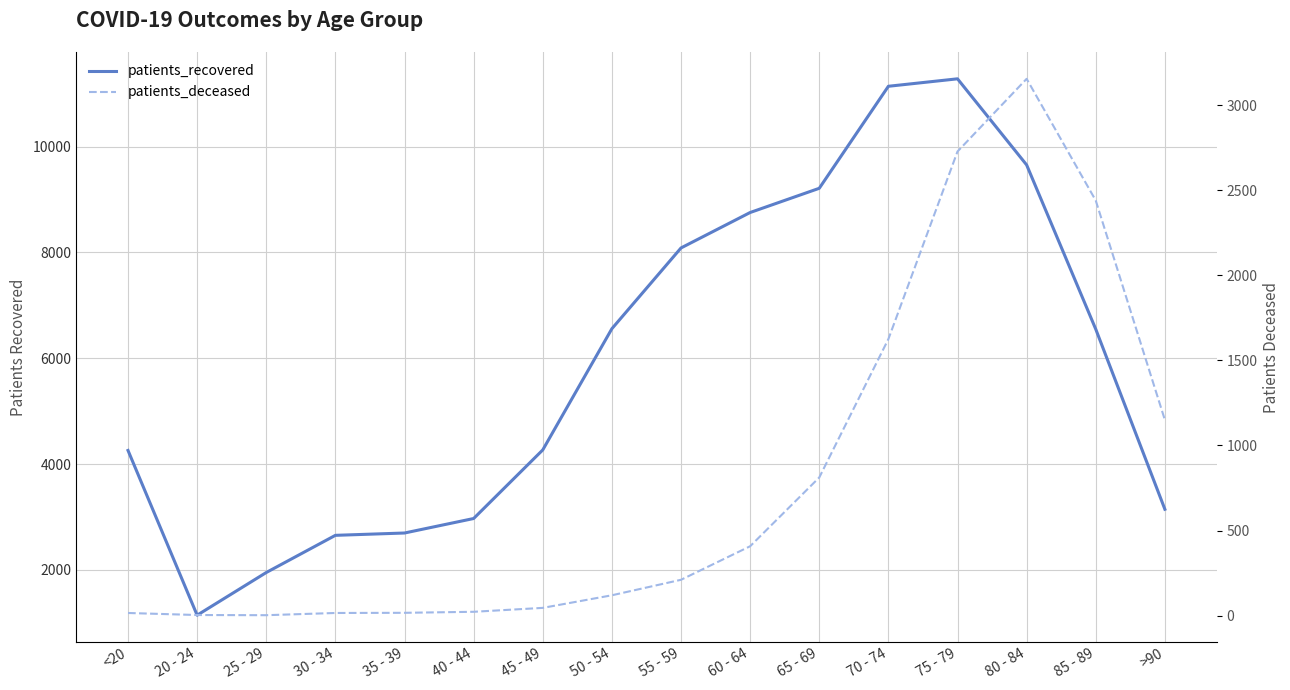

The patients_recovered series shows 1899 at 45 - 49. True or false?

False